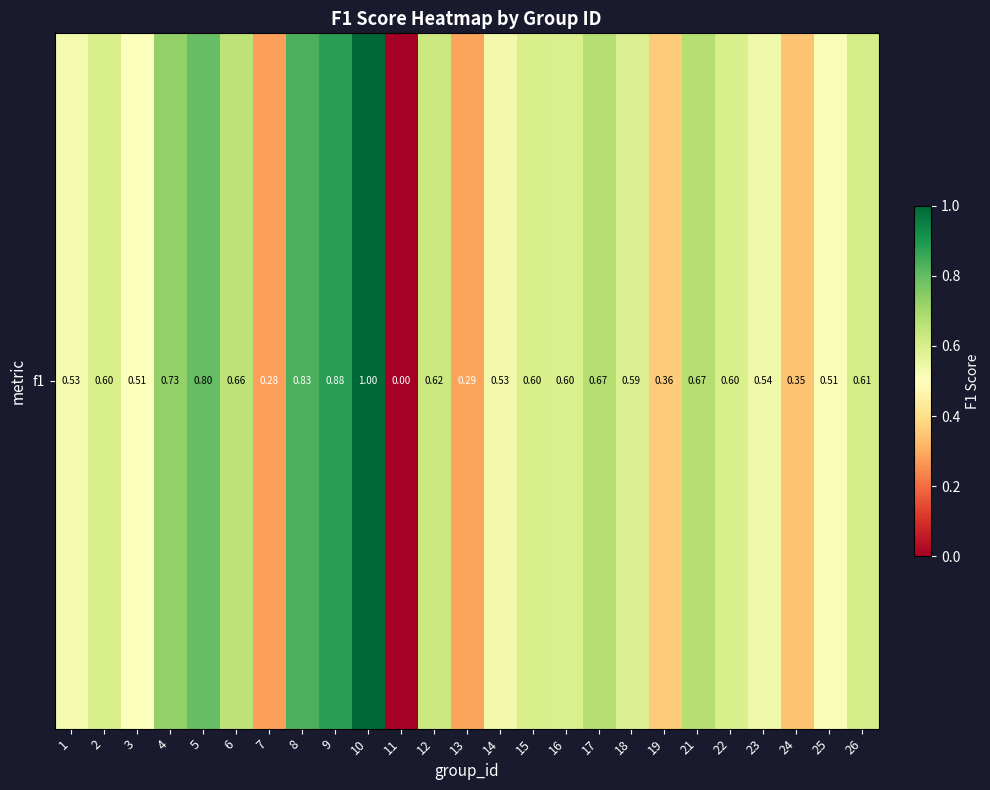

What is the difference between the maximum and minimum values?

1.0